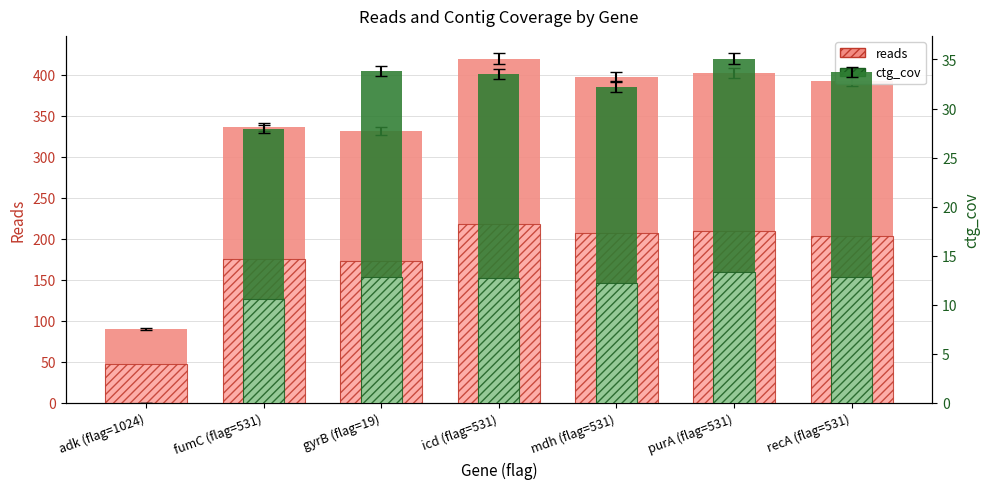

Reading left to right, what are all the values shown in this chart?

reads: 90.0	336.0	332.0	420.0	398.0	402.0	392.0
ctg_cov: 0.0	27.9	33.8	33.5	32.2	35.1	33.7